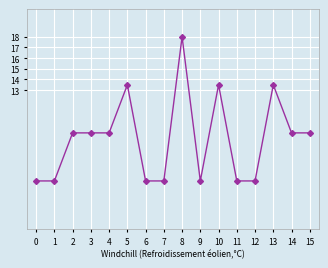

What is the difference between the maximum and second lowest values?

23.6